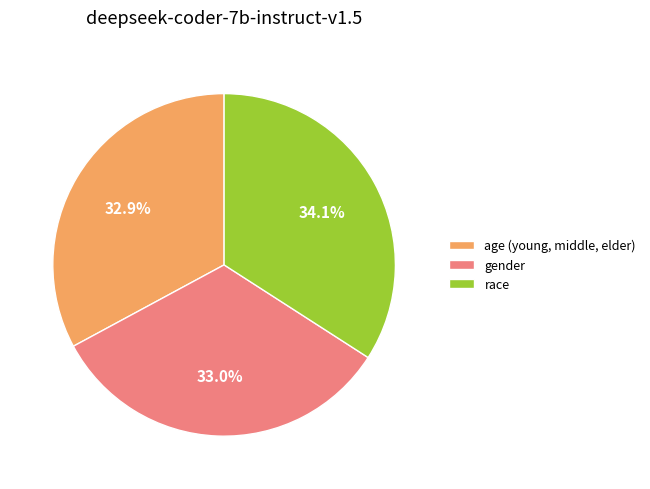

To the nearest percent, what portion does age (young, middle, elder) represent?

33%